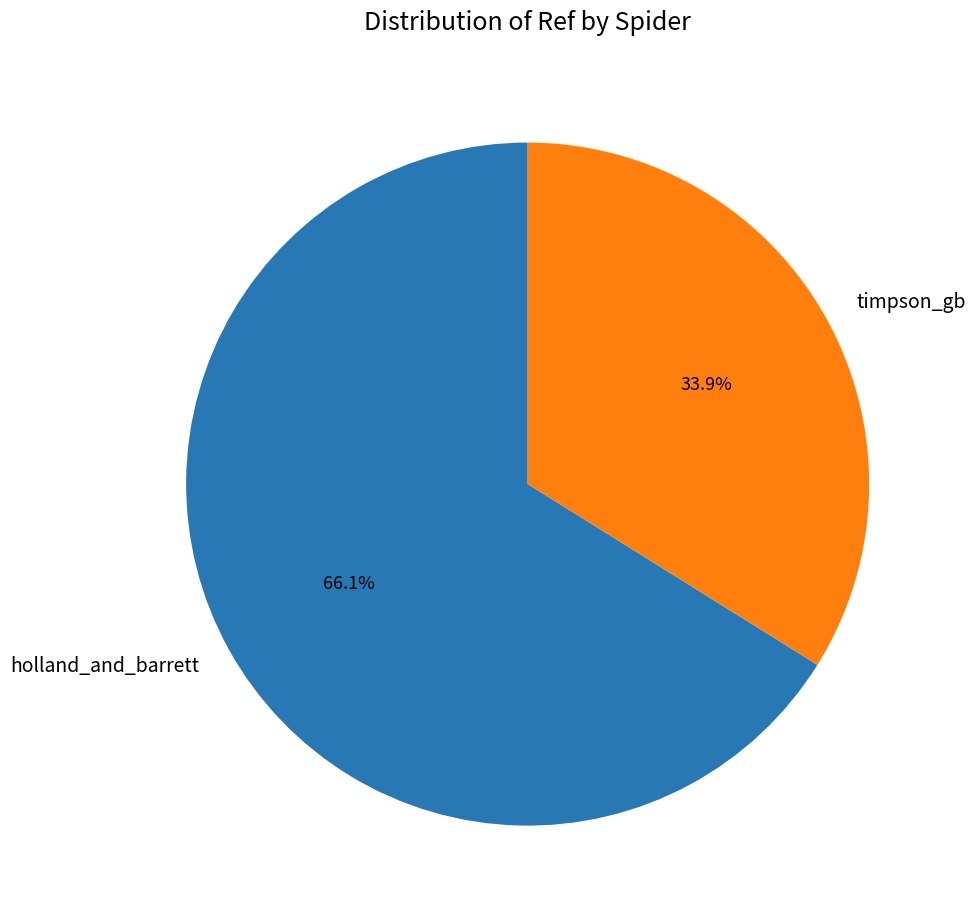

Combined, do timpson_gb and holland_and_barrett account for over 50%?

Yes